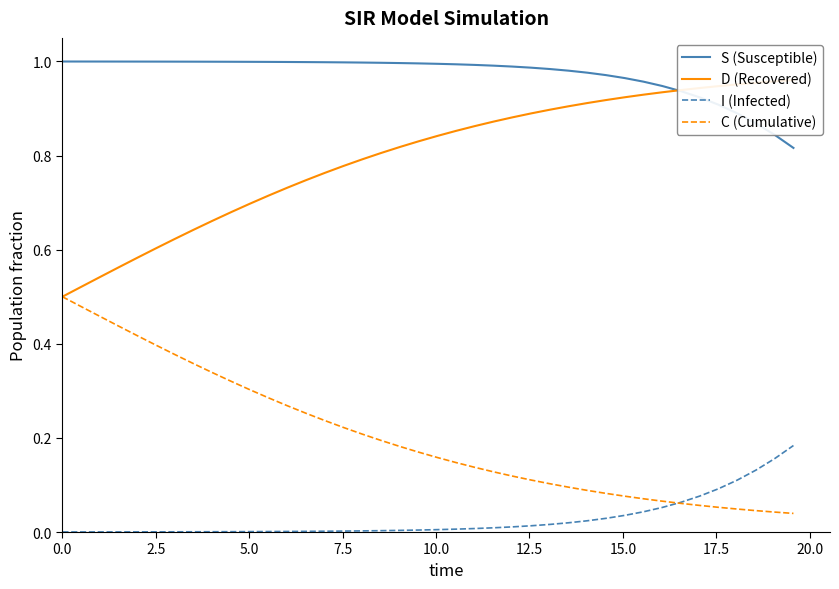

What is the highest value of the D (Recovered) series?

1.0